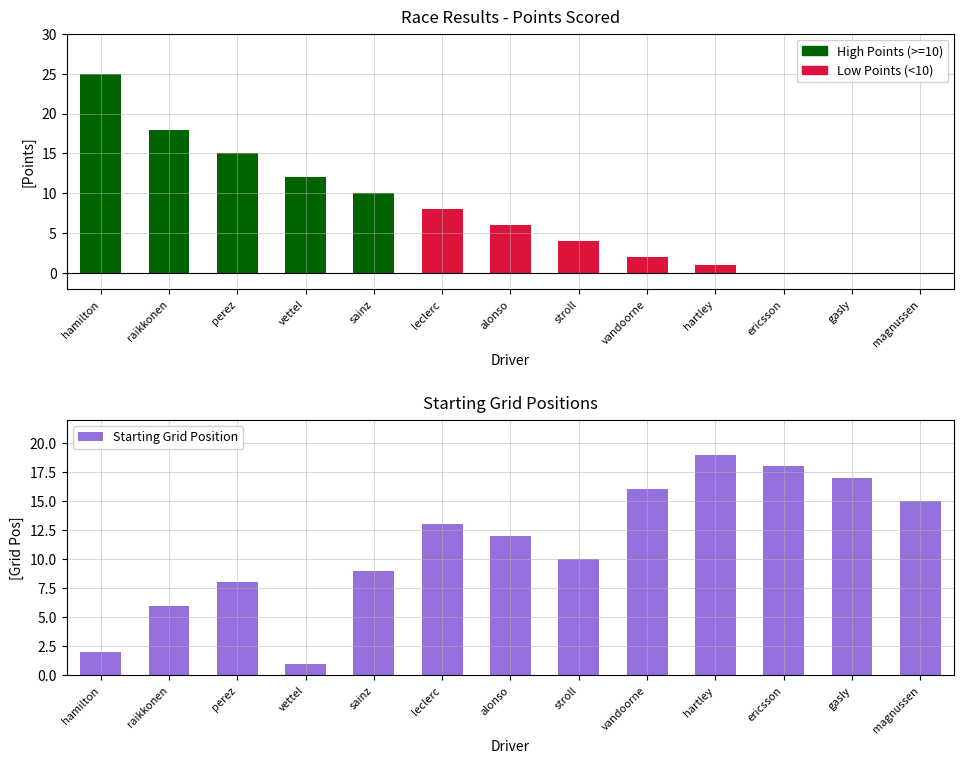

Does the chart contain stacked bars?

No